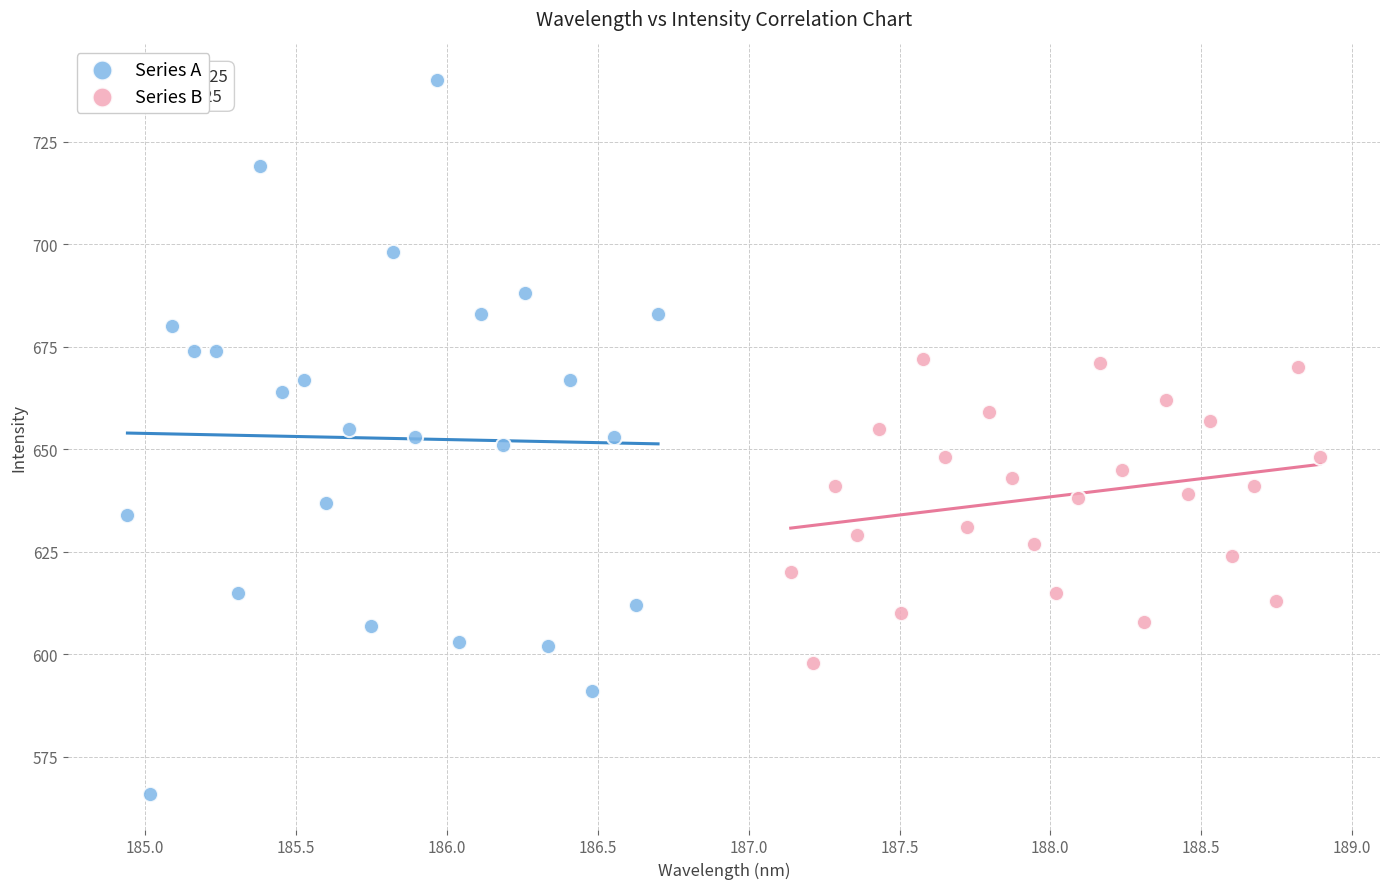

Which series reaches the minimum Y coordinate?

Series A